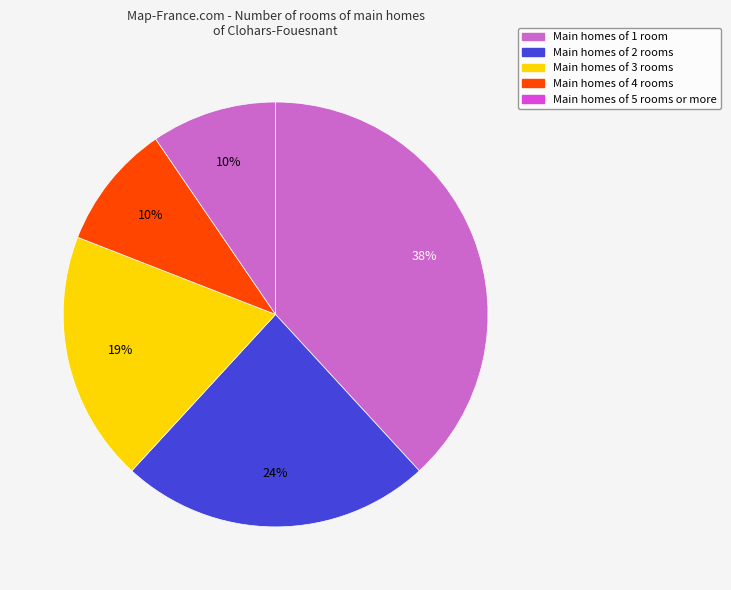

Which slice is the largest?

Main homes of 1 room